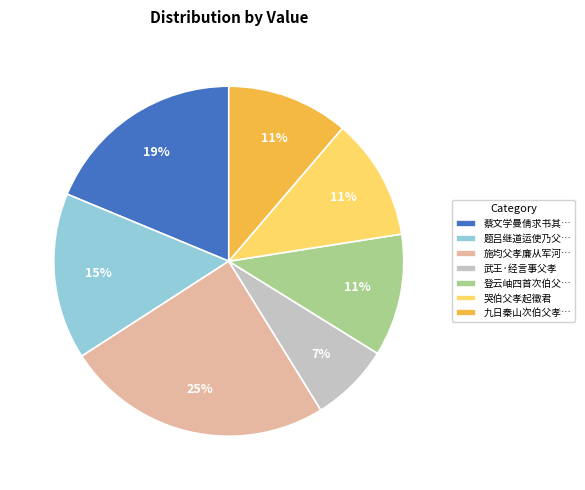

To the nearest percent, what percentage of the pie is 武王·经言事父孝?

7%